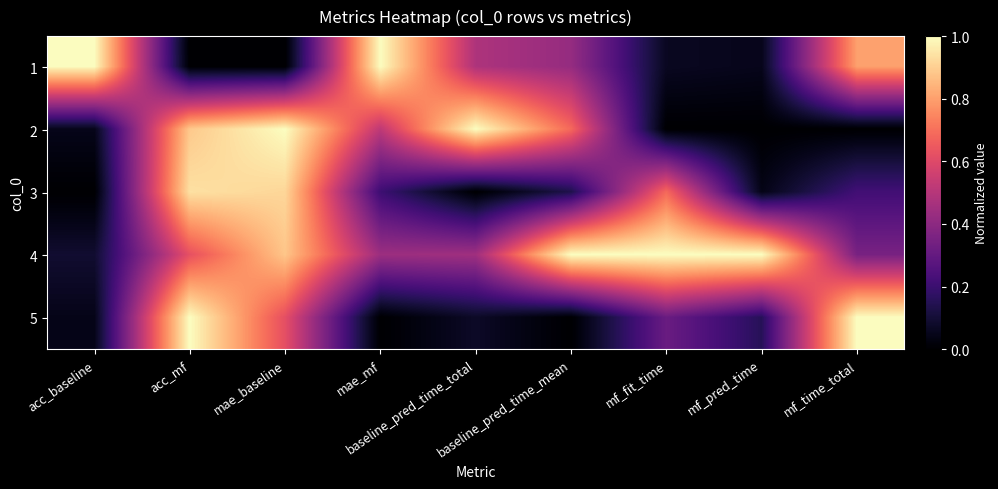

What is the total value across all series at baseline_pred_time_total?

2.0